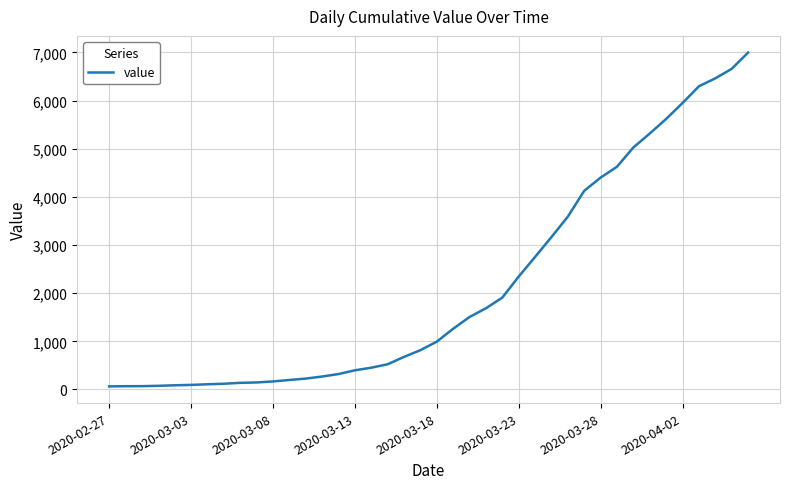

What is the difference between the maximum and minimum values?

6931